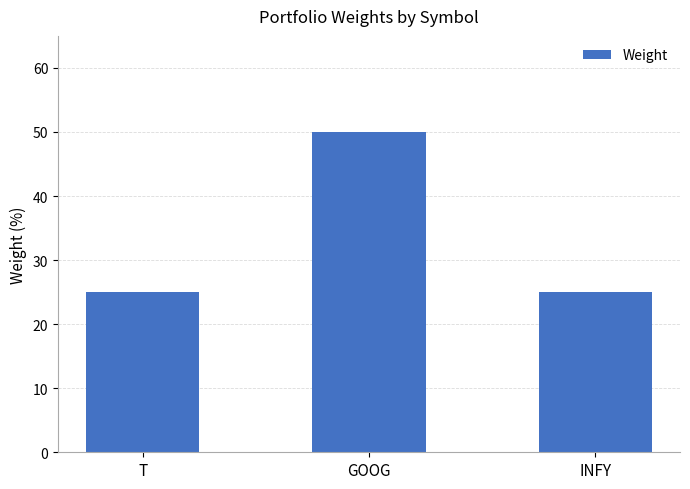

Reading left to right, list all the values displayed in this chart.

25	50	25